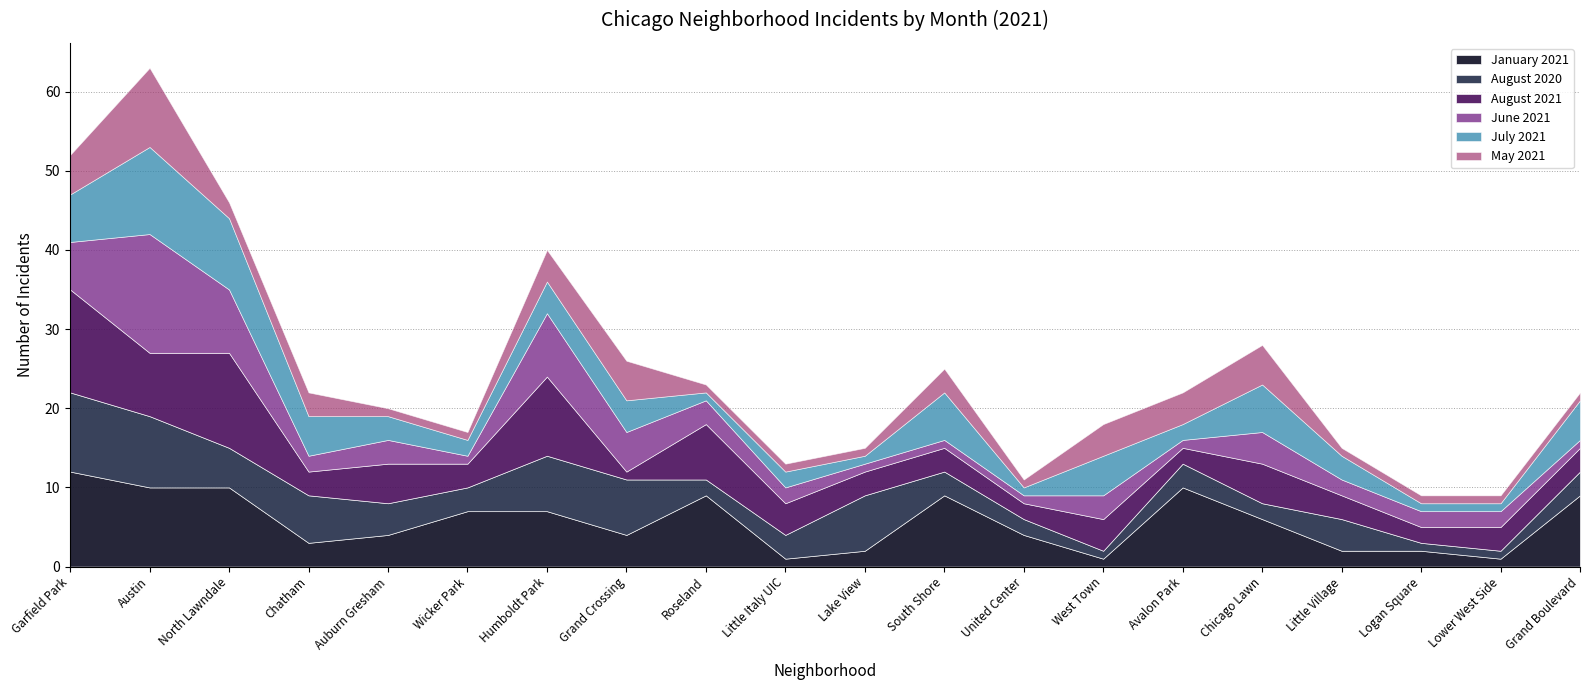

Which series has the largest total across all categories?

January 2021